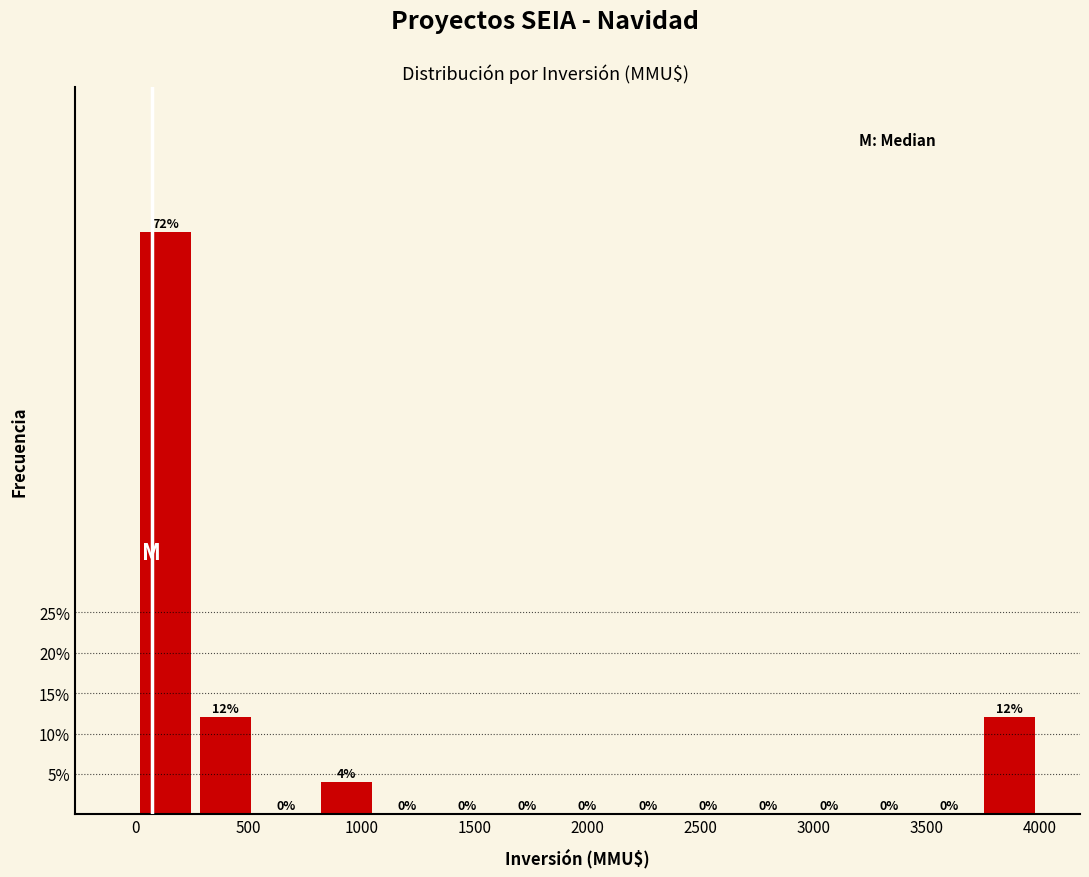

Reading left to right, transcribe this chart: for each bar, give the range it covers on the x-axis and its height. The bar edges are not printed on the chart, so give them approximately, as read against the axis.

0 to 250: 72
250 to 550: 12
550 to 800: 0
800 to 1050: 4
1050 to 1350: 0
1350 to 1600: 0
1600 to 1850: 0
1850 to 2150: 0
2150 to 2400: 0
2400 to 2650: 0
2650 to 2950: 0
2950 to 3200: 0
3200 to 3450: 0
3450 to 3750: 0
3750 to 4000: 12